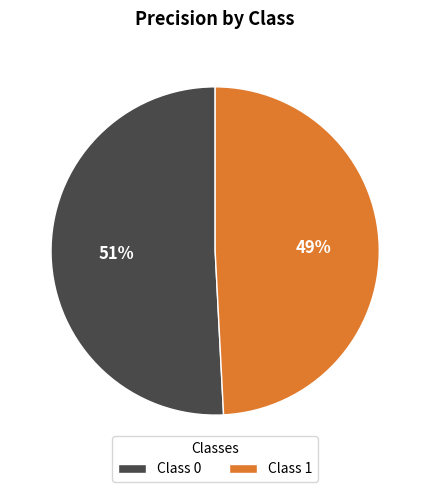

Count the number of slices in the pie.

2